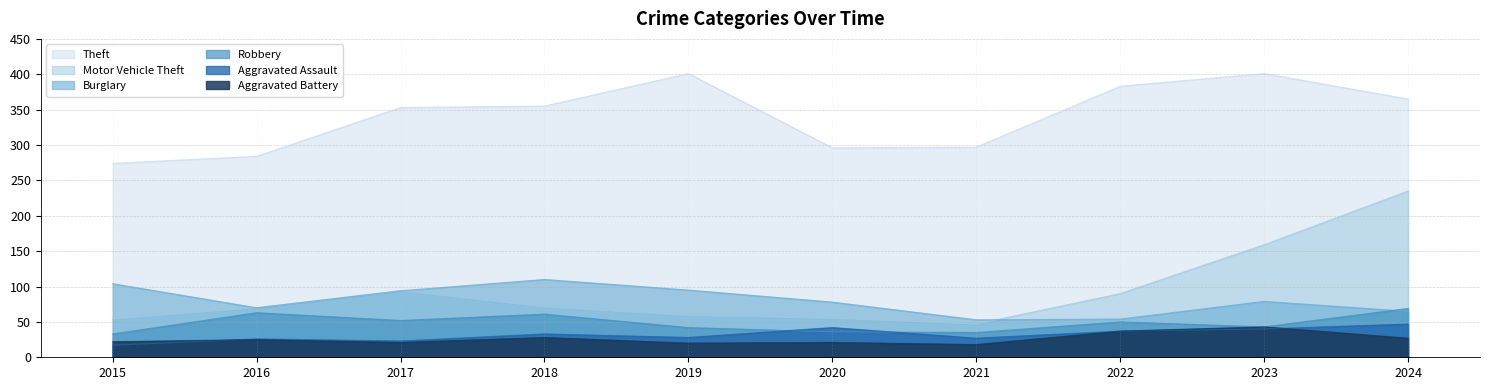

What is the sum of all Theft values?

3409